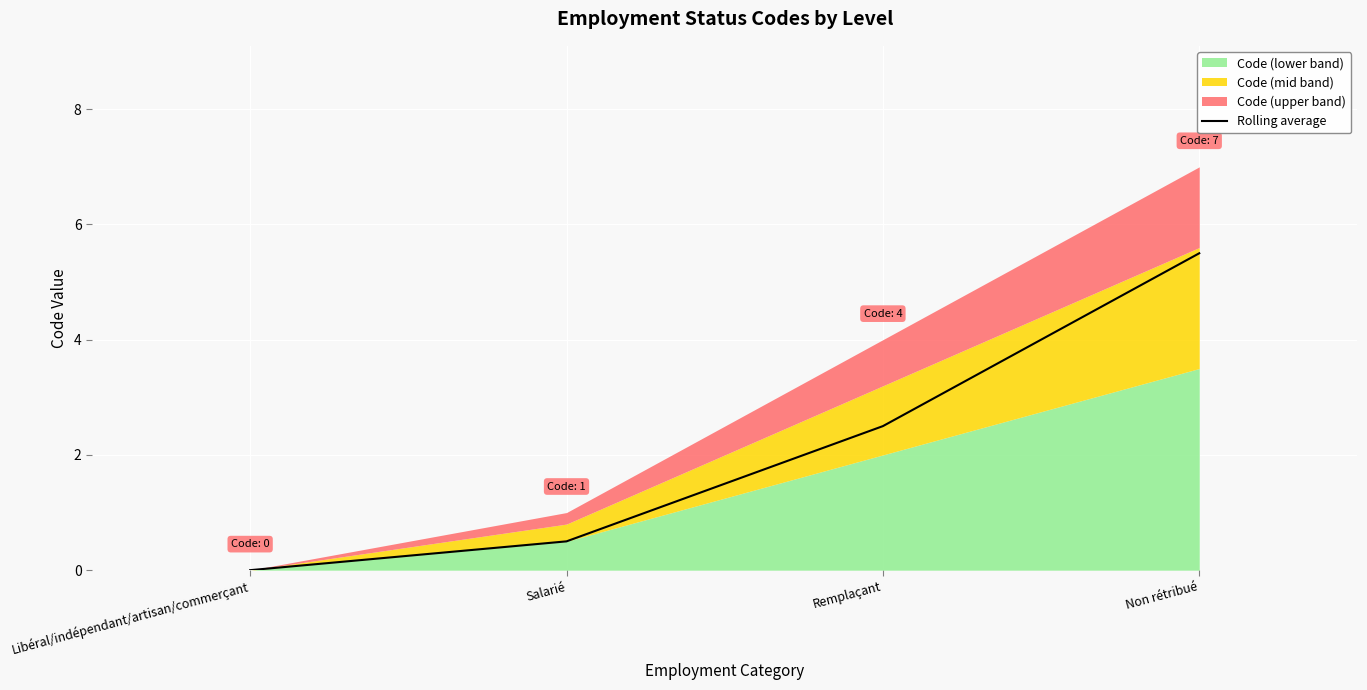

List the labels in order of value, smallest first.

Libéral/indépendant/artisan/commerçant, Salarié, Remplaçant, Non rétribué